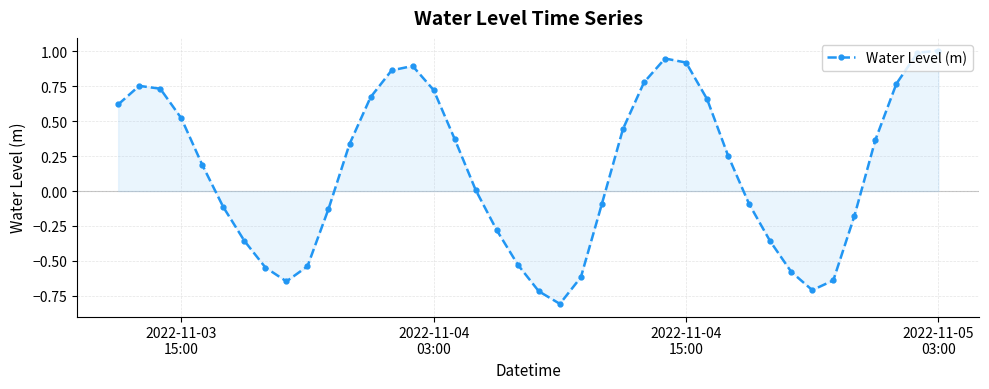

How many series are shown in this chart?

1